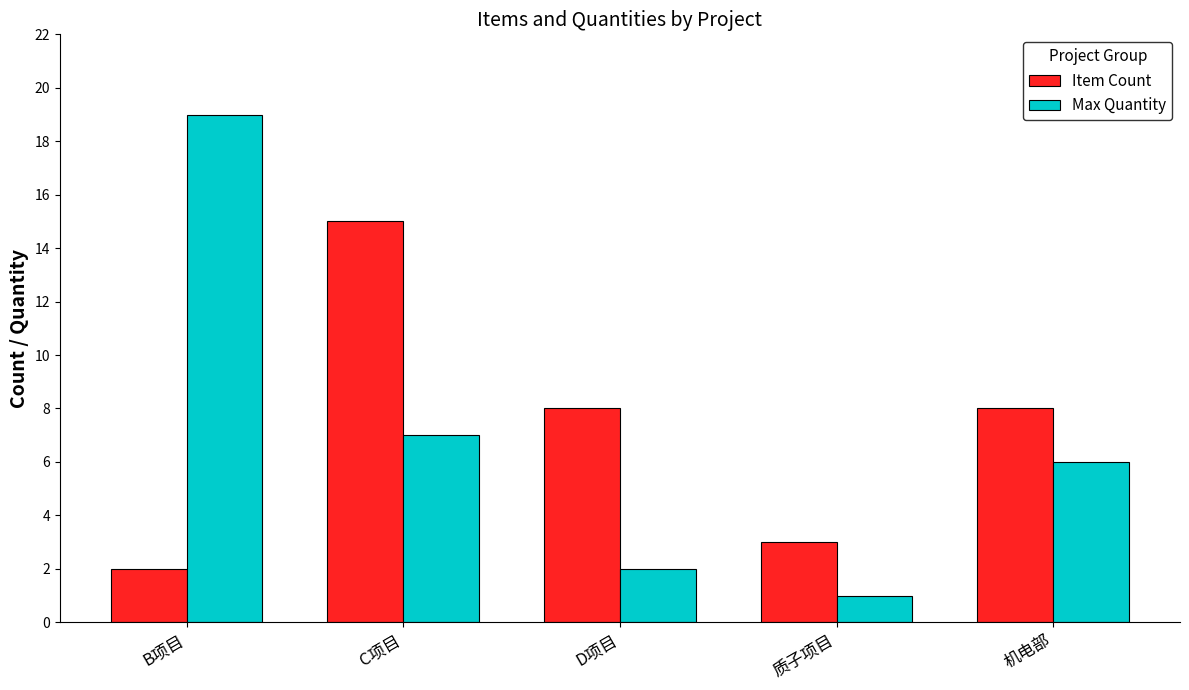

What is the value of the Max Quantity bar at the 4th from the left?

1